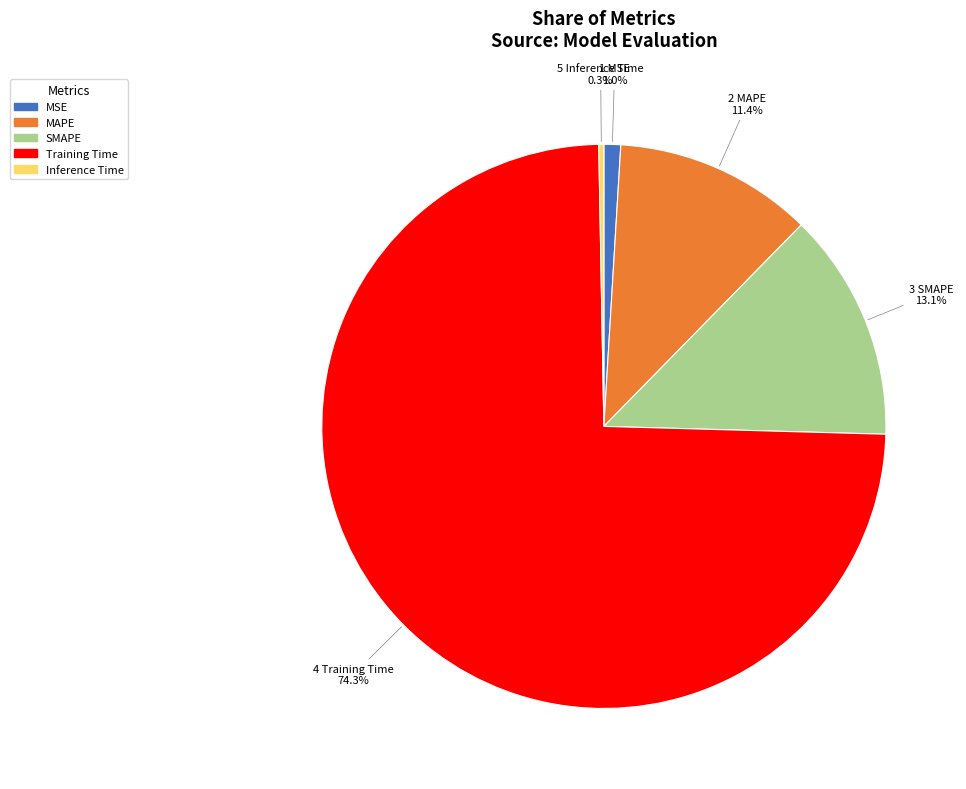

Between MAPE and Training Time, which is larger?

Training Time